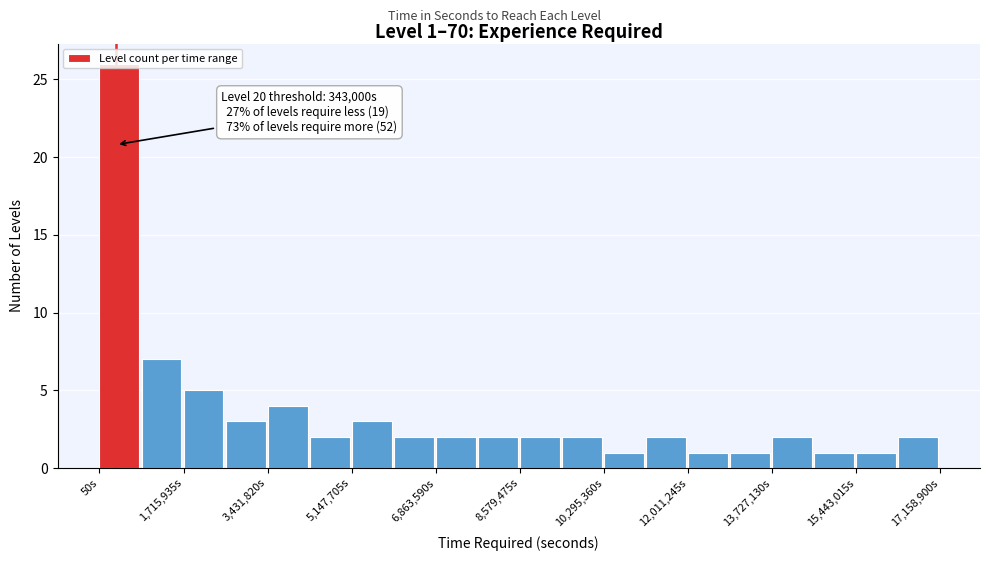

Which range on the x-axis has the tallest bar?

0 to 800000